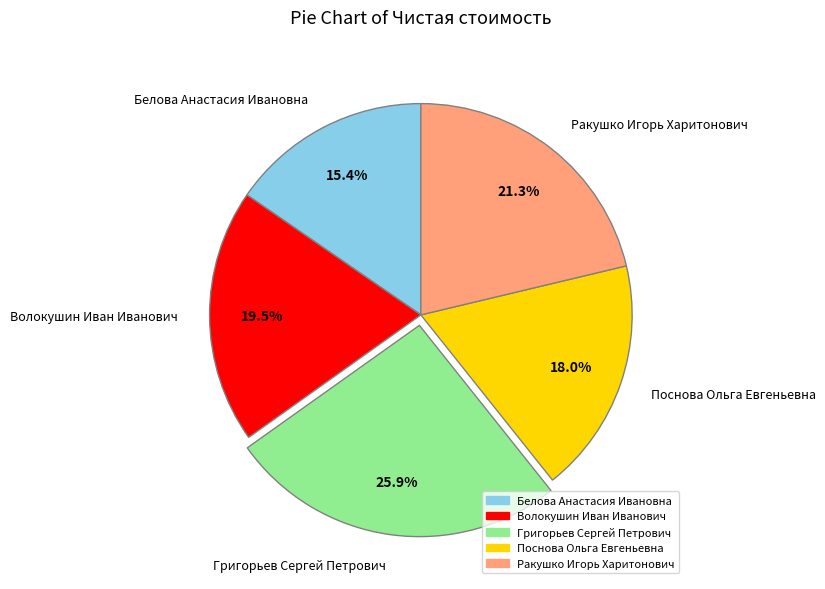

What percentage is NOT represented by Григорьев Сергей Петрович?

74.1%